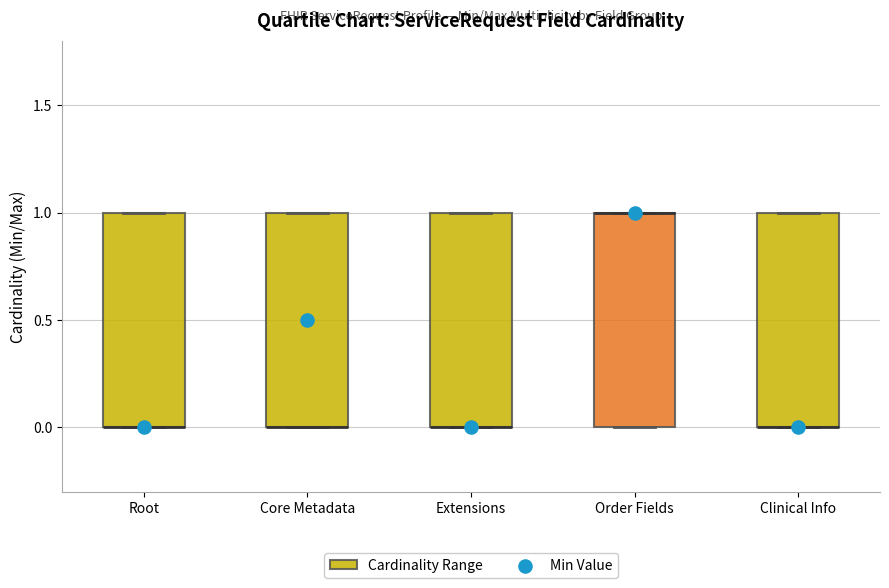

Reading left to right, transcribe this box plot: for each box, give where its median line is, the range the box spans, and where its two whiskers end, as read against the y-axis. The values are not printed on the chart, so give them approximately, as read against the axis.

Root: median 0 (drawn on the box's lower edge), box 0 to 1, whiskers 0 to 1
Core Metadata: median 0 (drawn on the box's lower edge), box 0 to 1, whiskers 0 to 1
Extensions: median 0 (drawn on the box's lower edge), box 0 to 1, whiskers 0 to 1
Order Fields: median 1 (drawn on the box's upper edge), box 0 to 1, whiskers 0 to 1
Clinical Info: median 0 (drawn on the box's lower edge), box 0 to 1, whiskers 0 to 1